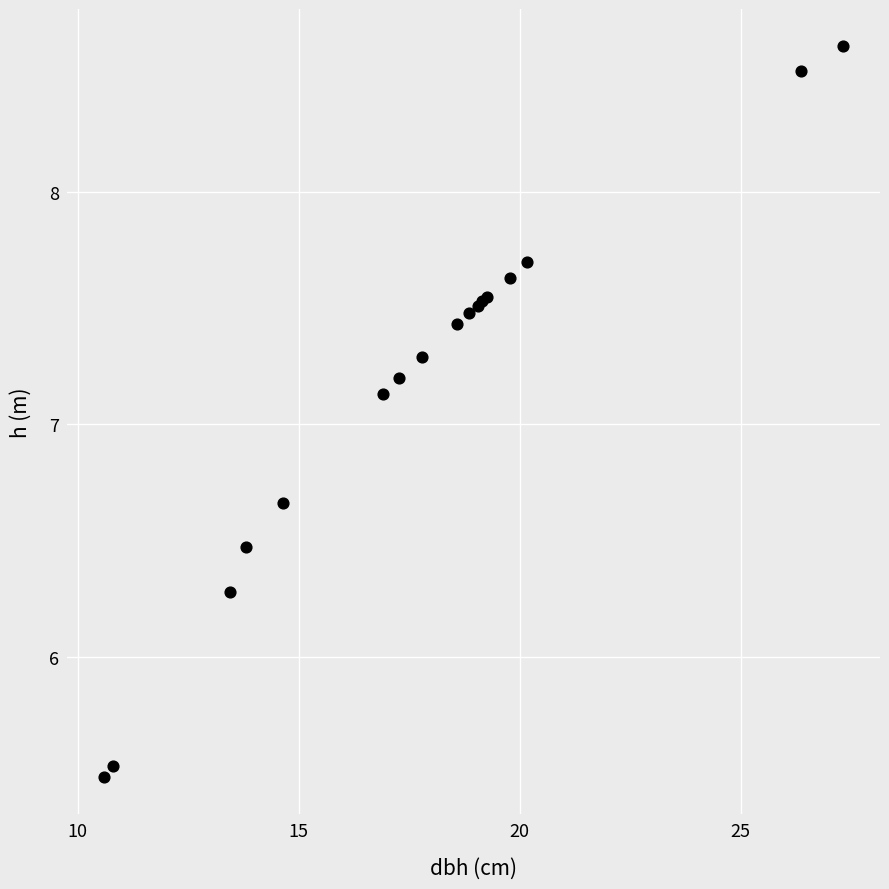

What Y value in the scatter plot is closest to 7?

7.1